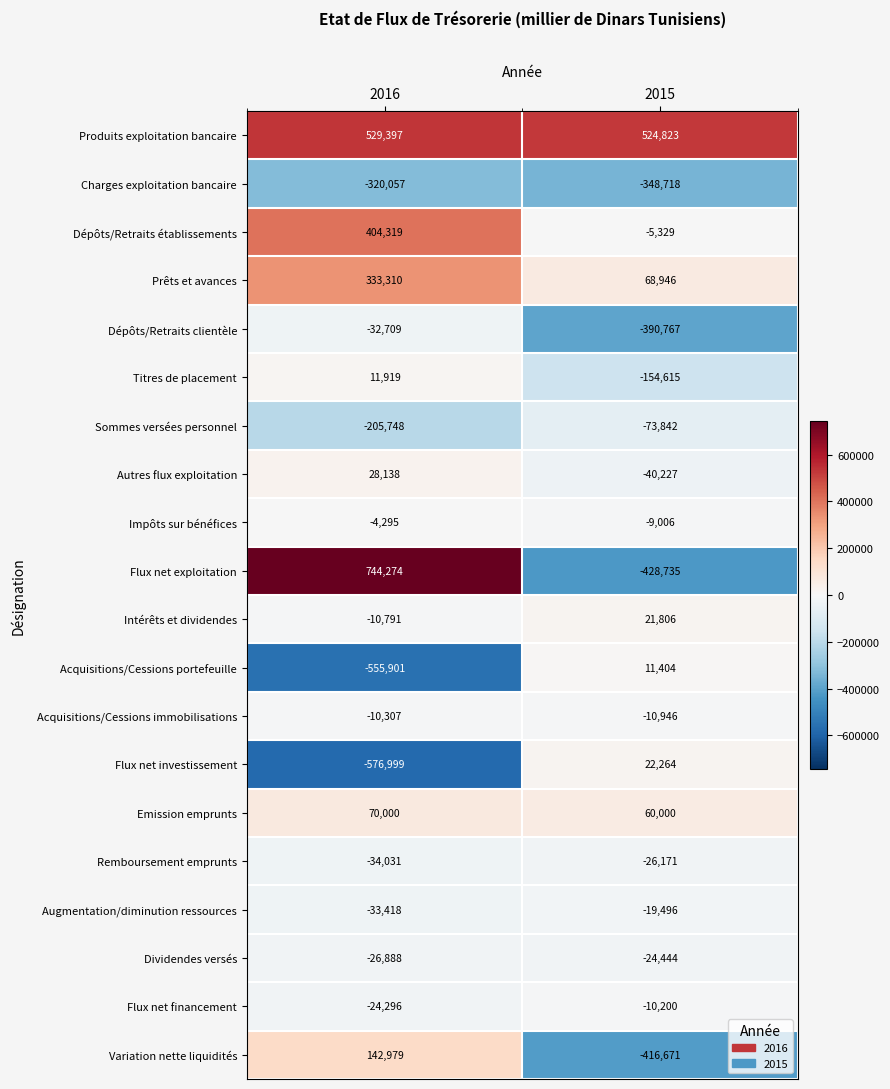

At which label is Titres de placement closest to -71348?

2016